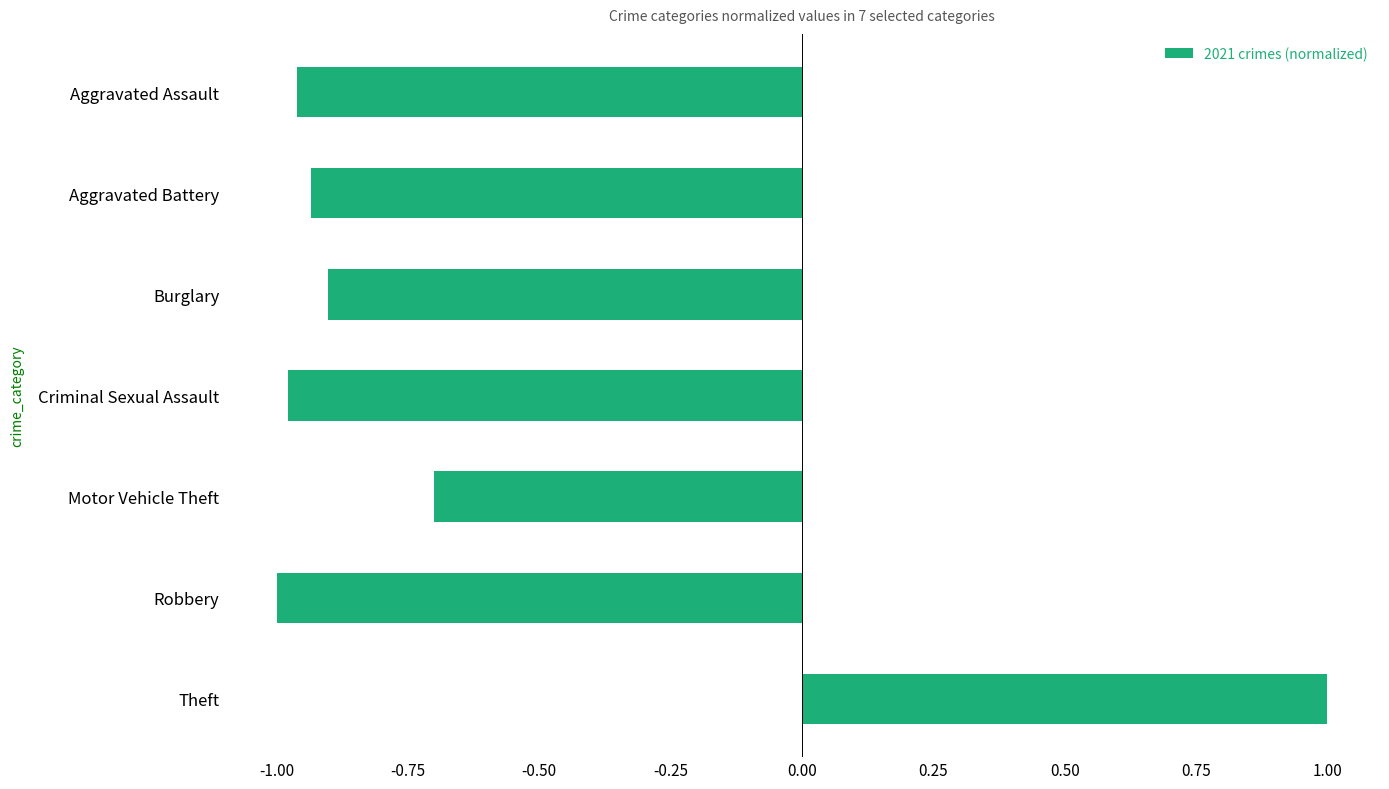

What is the sum of the values at Robbery and Burglary?

-1.9